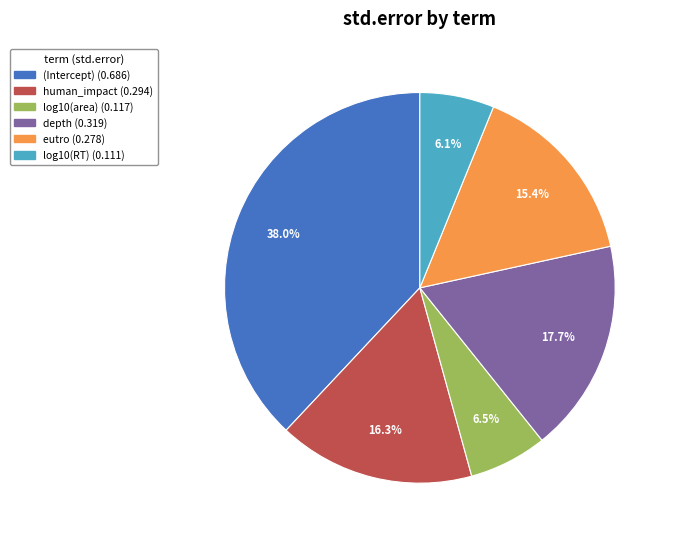

To the nearest percent, what is the average slice percentage?

17%